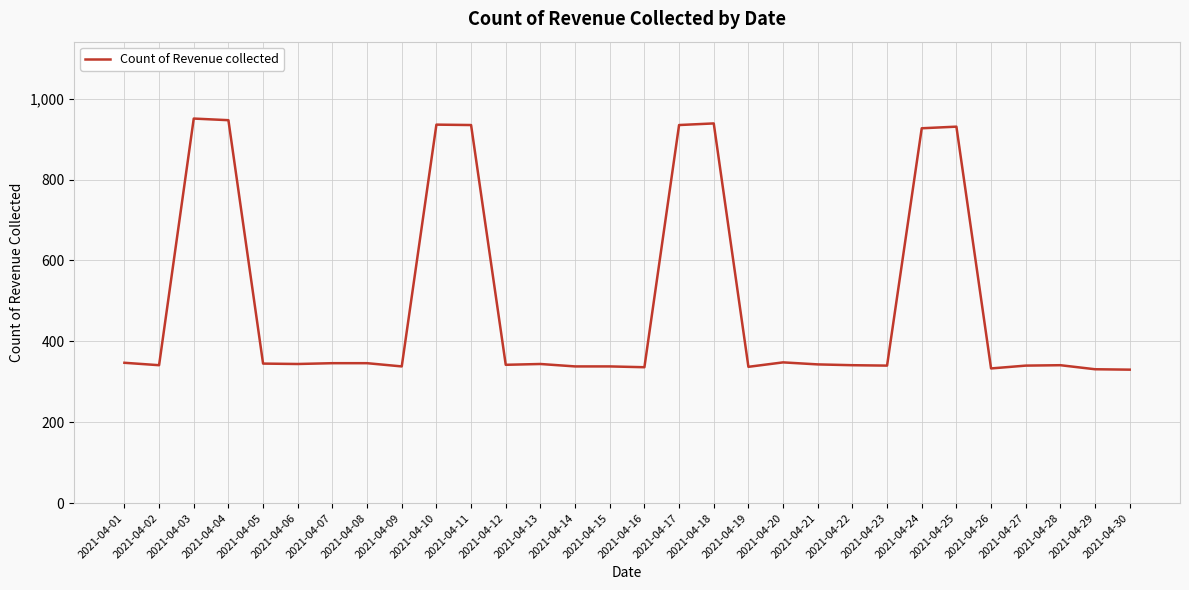

What is the difference between the values at 2021-04-25 and 2021-04-13?

587